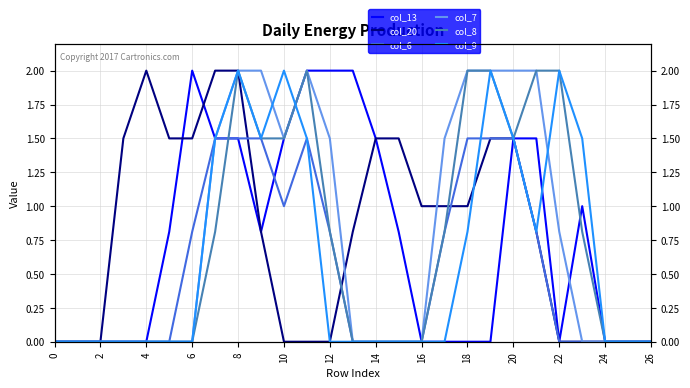

At how many categories does at least one series exceed 1?

20